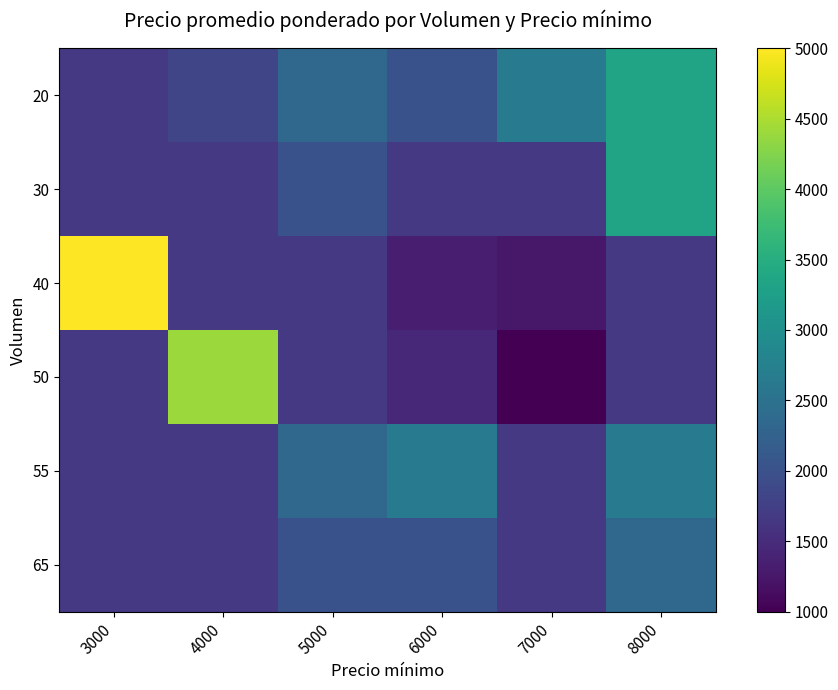

At which category is the sum across all series the highest?

8000